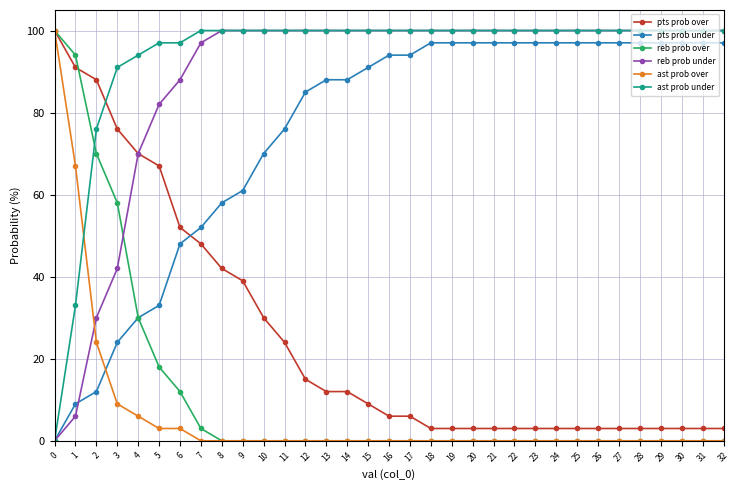

What is the difference between the highest and lowest values at 15?

100